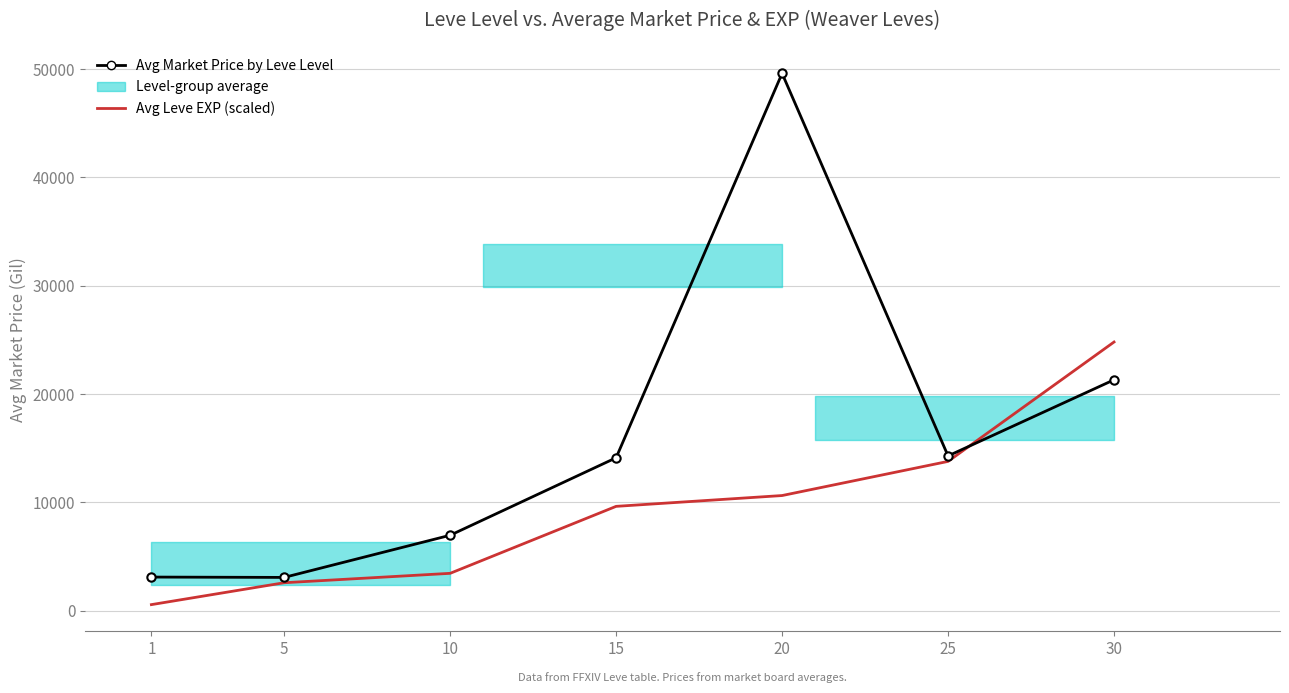

How many data points in Avg Market Price by Leve Level are less than 14108?

3